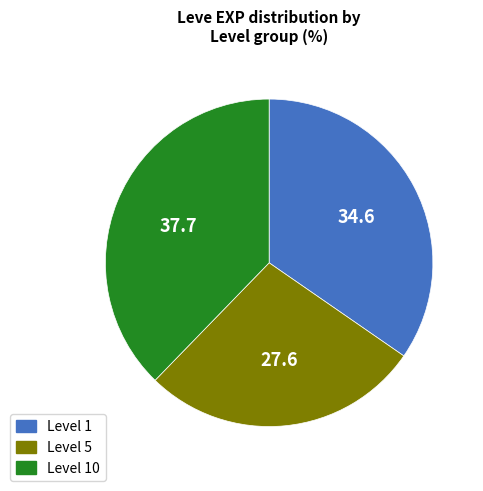

Combined, do Level 5 and Level 10 account for over 50%?

Yes